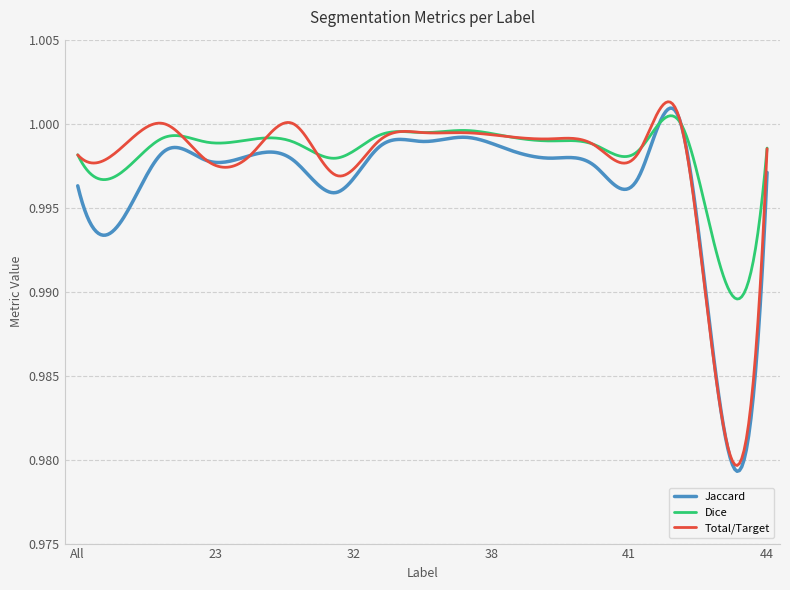

Reading left to right, list all the values displayed in this chart.

Jaccard: 1.0	1.0	1.0	1.0	1.0	1.0	1.0	1.0	1.0	1.0	1.0	1.0	1.0	1.0	1.0	1.0	1.0
Dice: 1.0	1.0	1.0	1.0	1.0	1.0	1.0	1.0	1.0	1.0	1.0	1.0	1.0	1.0	1.0	1.0	1.0
Total/Target: 1.0	1.0	1.0	1.0	1.0	1.0	1.0	1.0	1.0	1.0	1.0	1.0	1.0	1.0	1.0	1.0	1.0